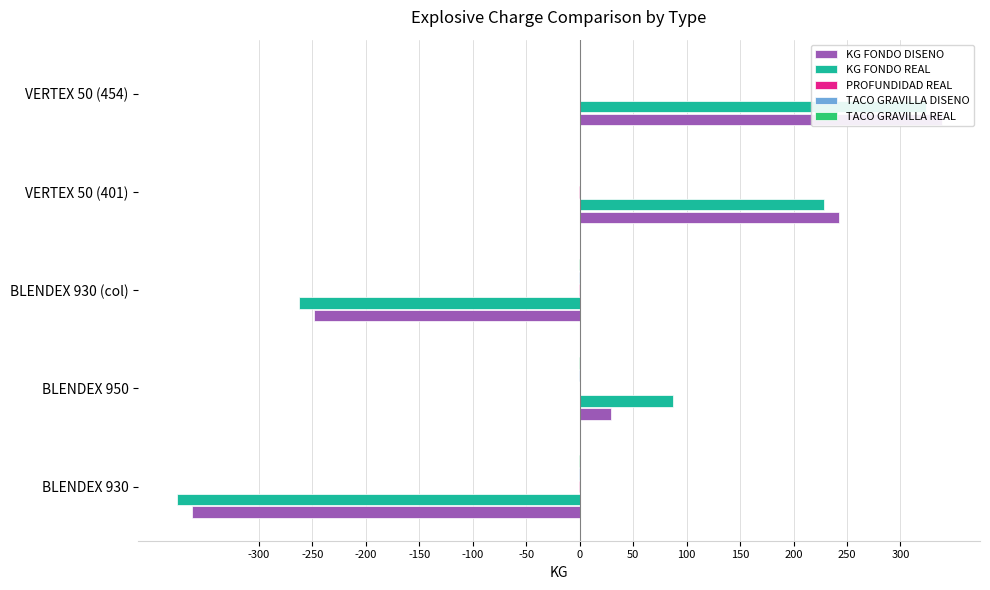

Is the value of KG FONDO REAL at BLENDEX 930 greater than the value of KG FONDO DISENO at VERTEX 50 (401)?

No